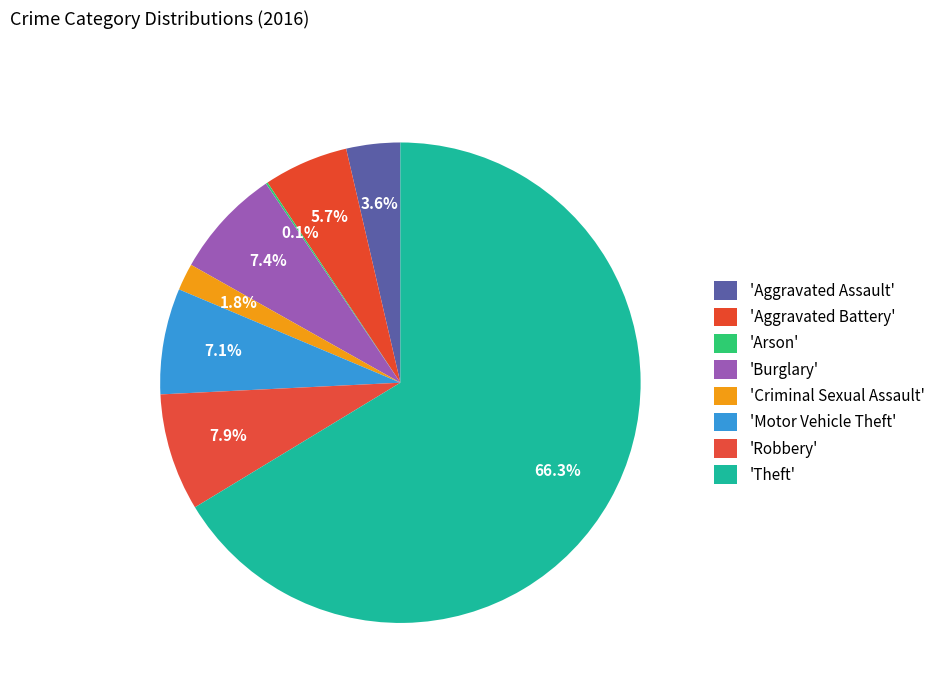

Is there any slice that represents more than half of the pie?

Yes